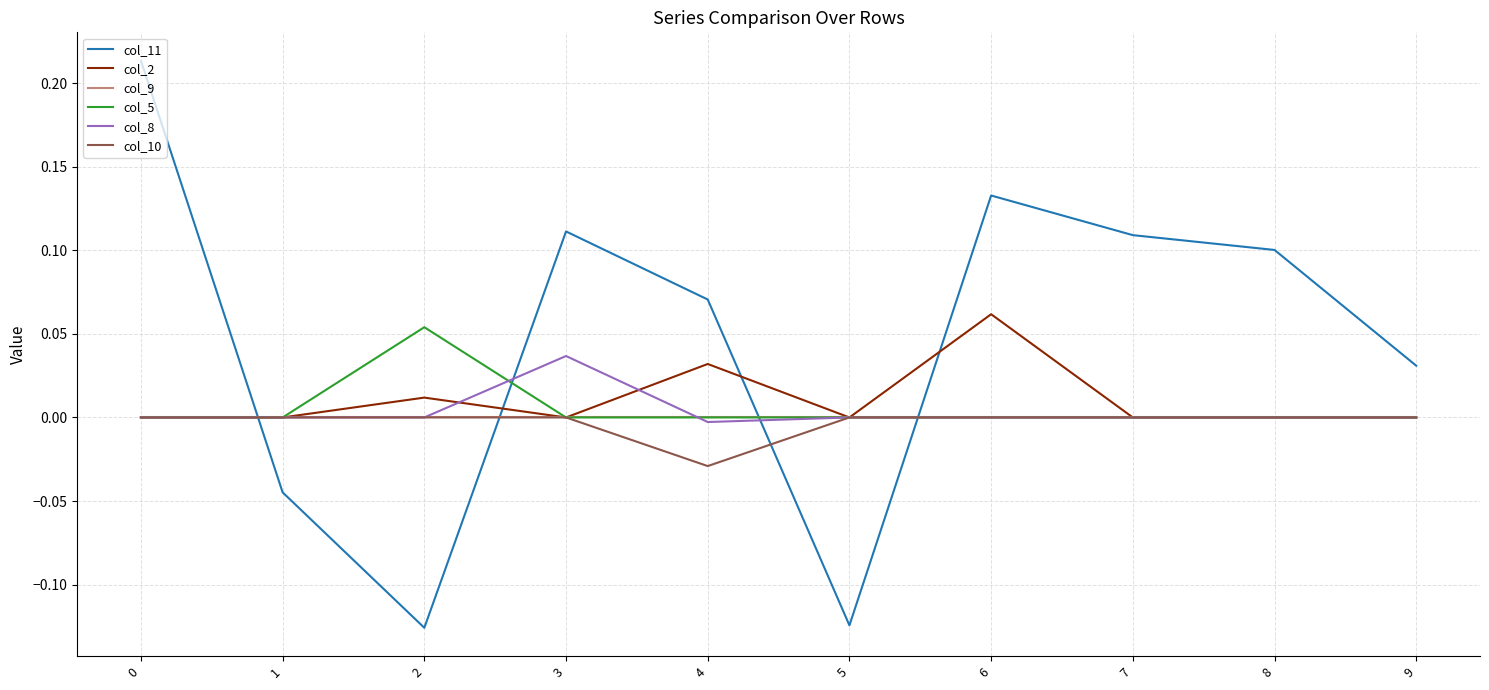

How many intersections are there between col_11 and col_9?

4